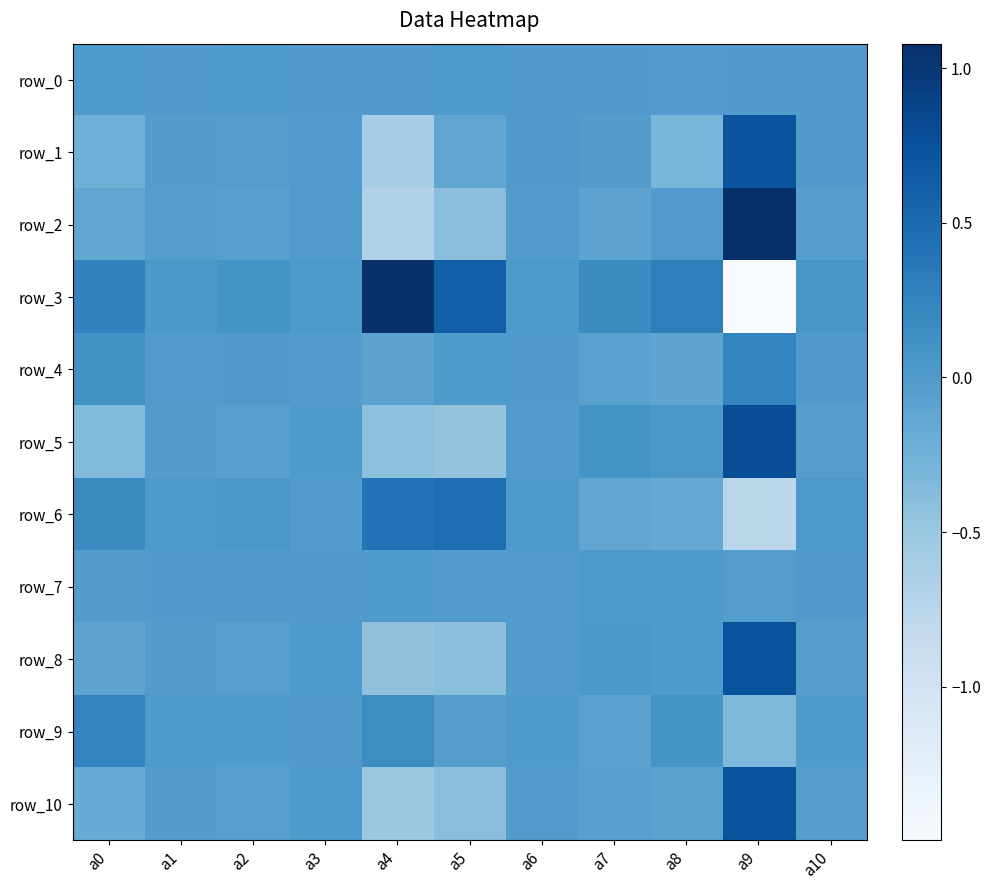

Is the value of row_4 at a4 greater than the value of row_10 at a1?

No